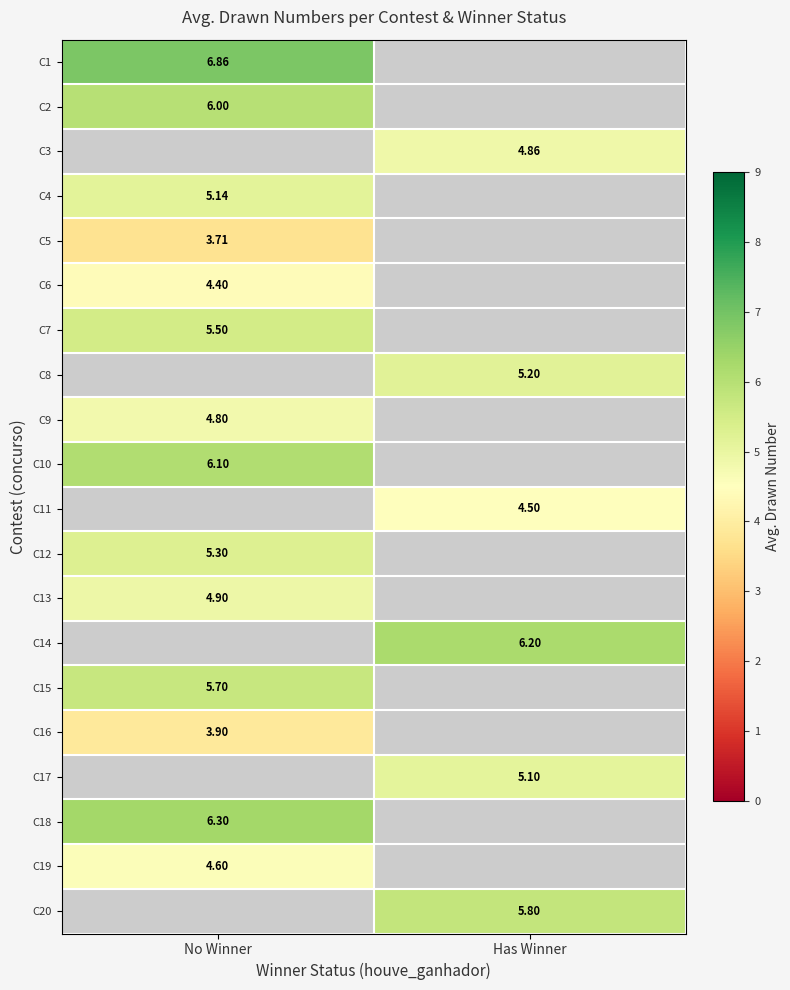

Which has a higher value, Has Winner or No Winner?

No Winner